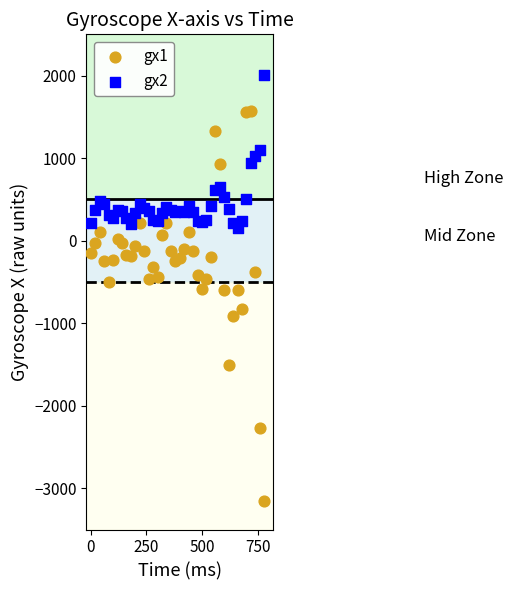

Across all data points, what is the range of Y values (max minus min)?

5152